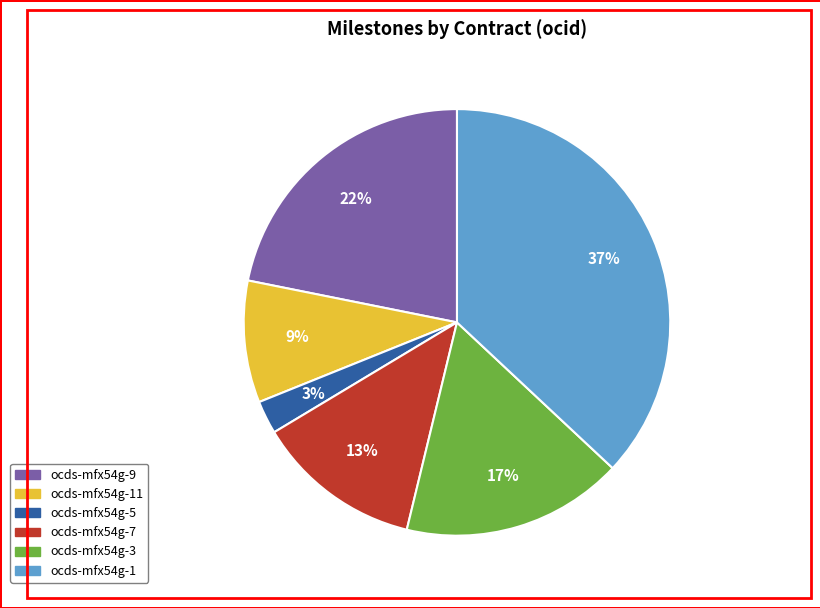

Is there a majority slice in this chart?

No